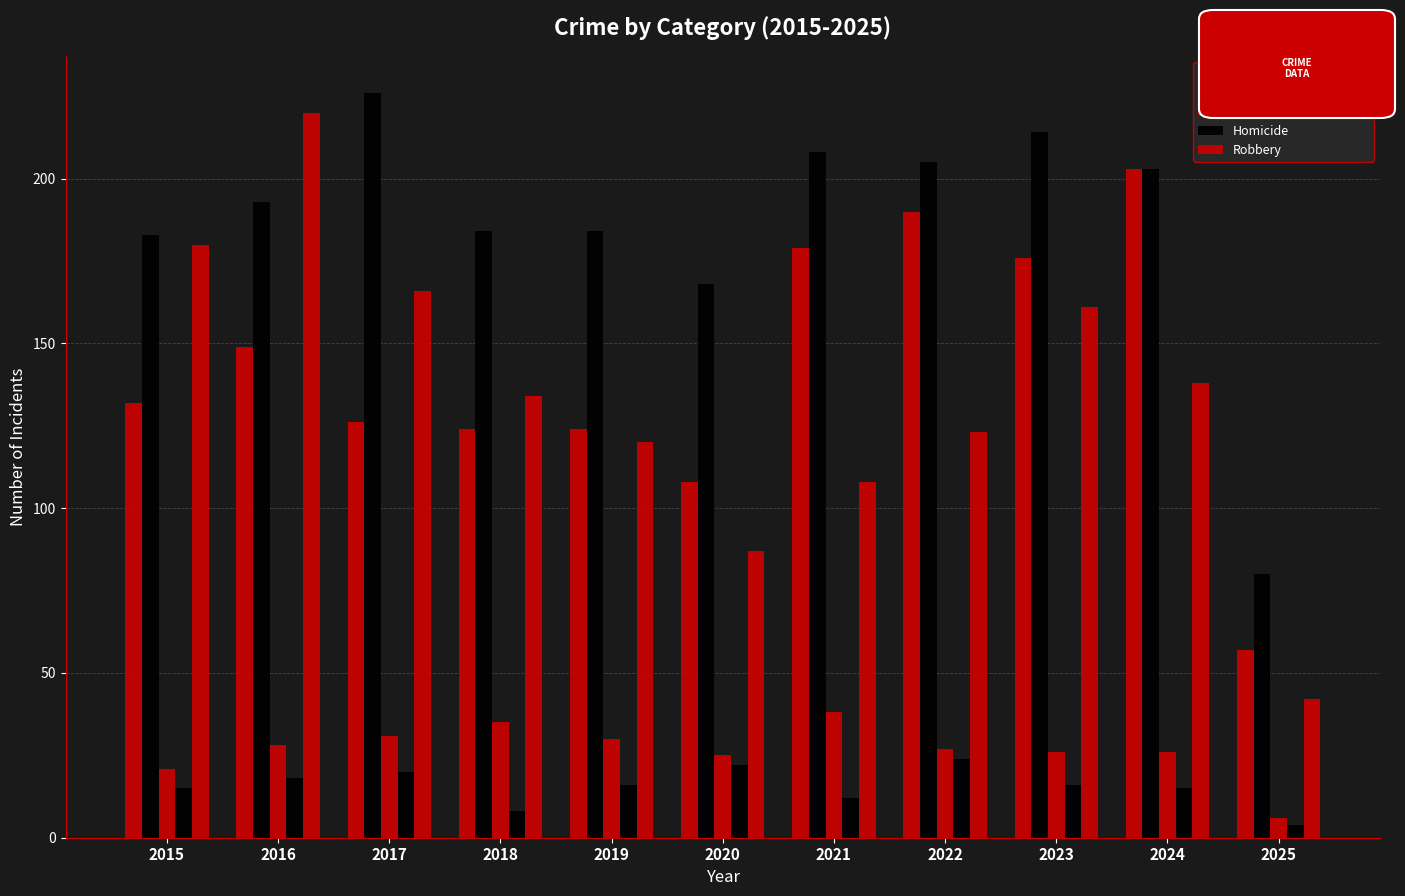

Which series has the largest total across all categories?

Aggravated Battery